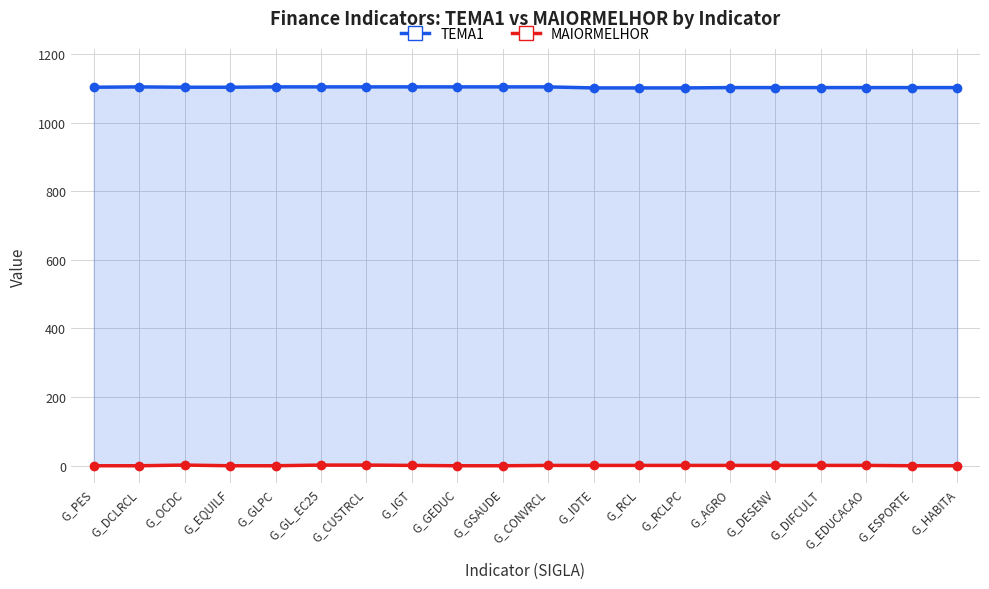

What is the sum of all TEMA1 values?

22056